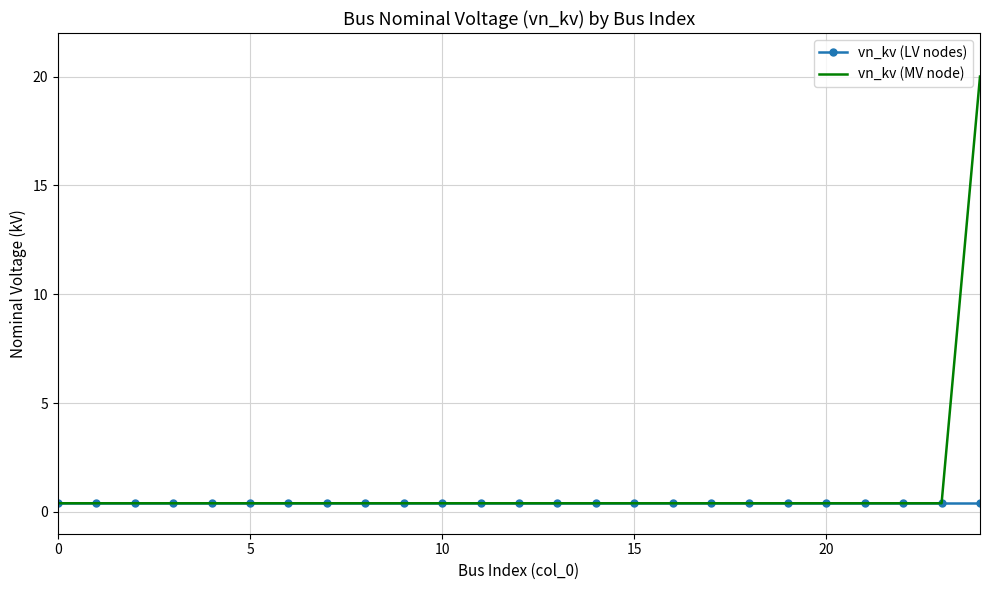

Which series has the widest spread of values?

vn_kv (MV node)